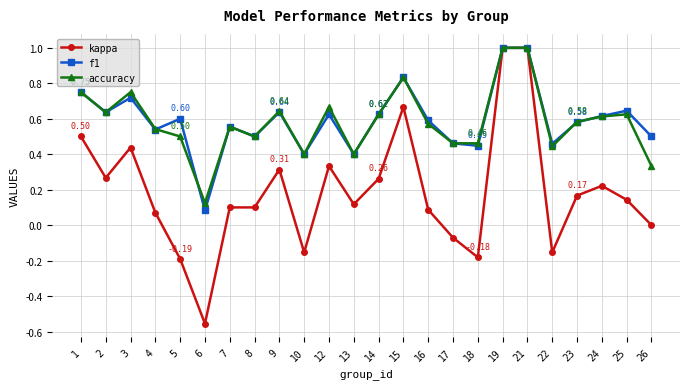

Count the number of data series in this chart.

3